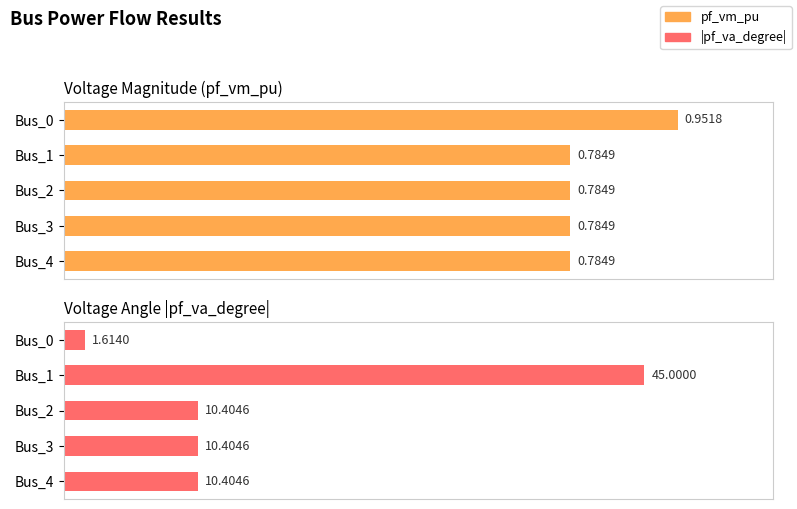

What is the value of the Voltage Angle |pf_va_degree| bar at the 5th from the left?

10.4